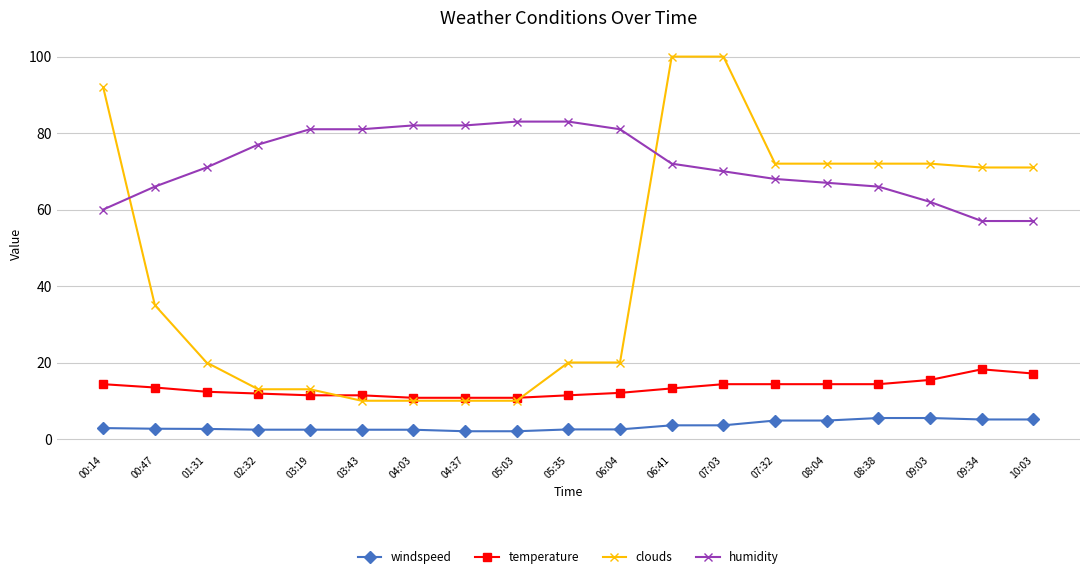

What is the sum of the clouds values at 06:41 and 07:03?

200.0